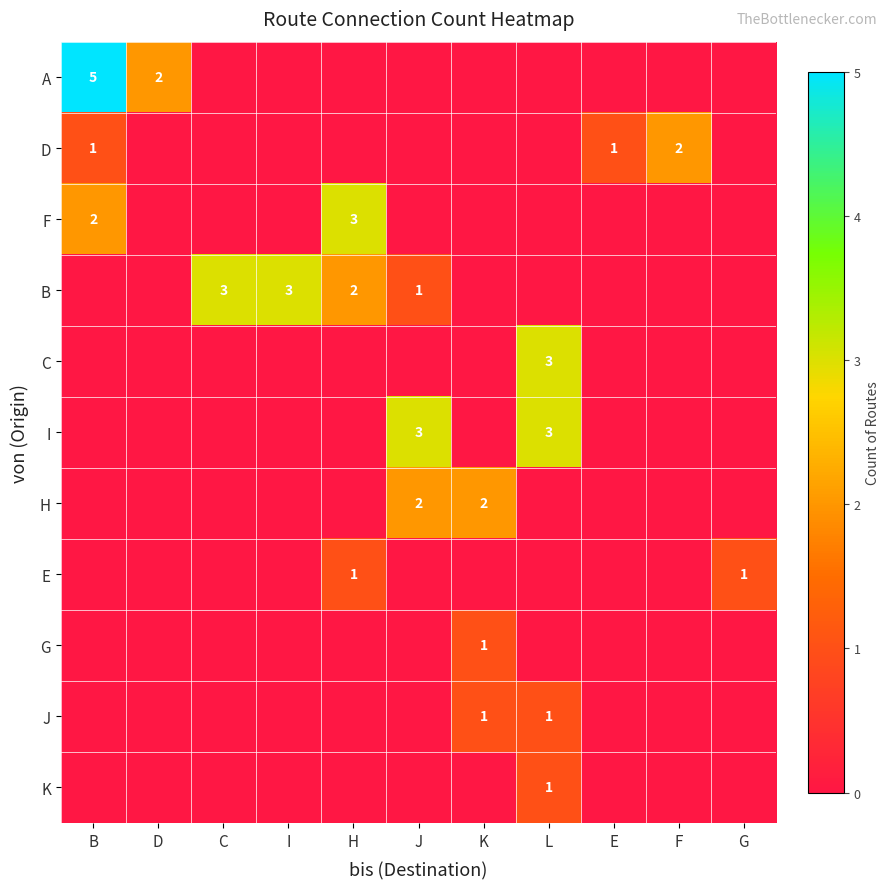

Count the number of categories in the chart.

11